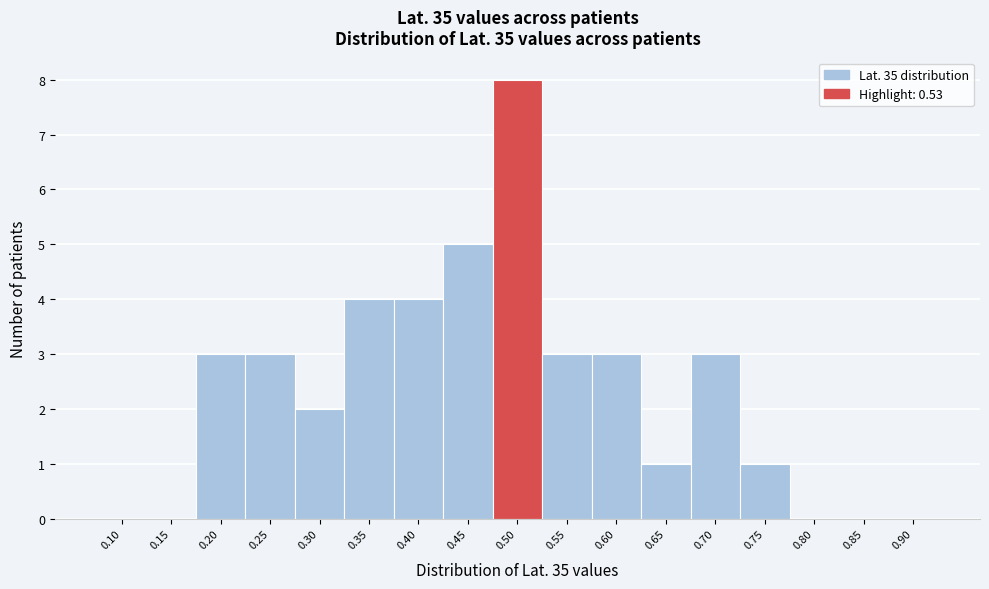

Reading right to left, list all the values displayed in this chart.

0.90=0	0.85=0	0.80=0	0.75=1	0.70=3	0.65=1	0.60=3	0.55=3	0.50=8	0.45=5	0.40=4	0.35=4	0.30=2	0.25=3	0.20=3	0.15=0	0.10=0